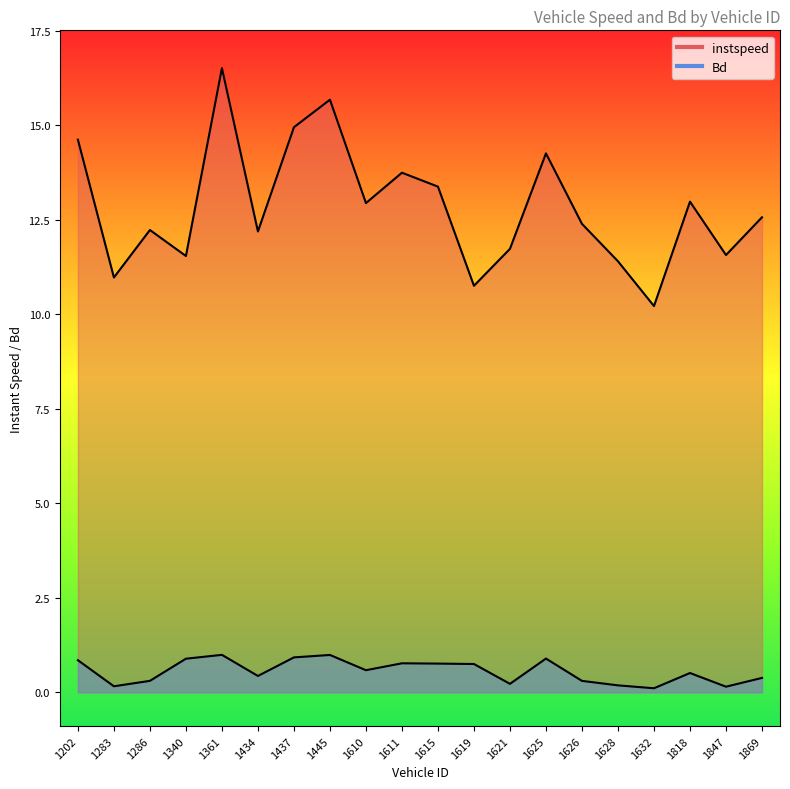

Rank the series by their average value, from lowest to highest.

Bd, instspeed